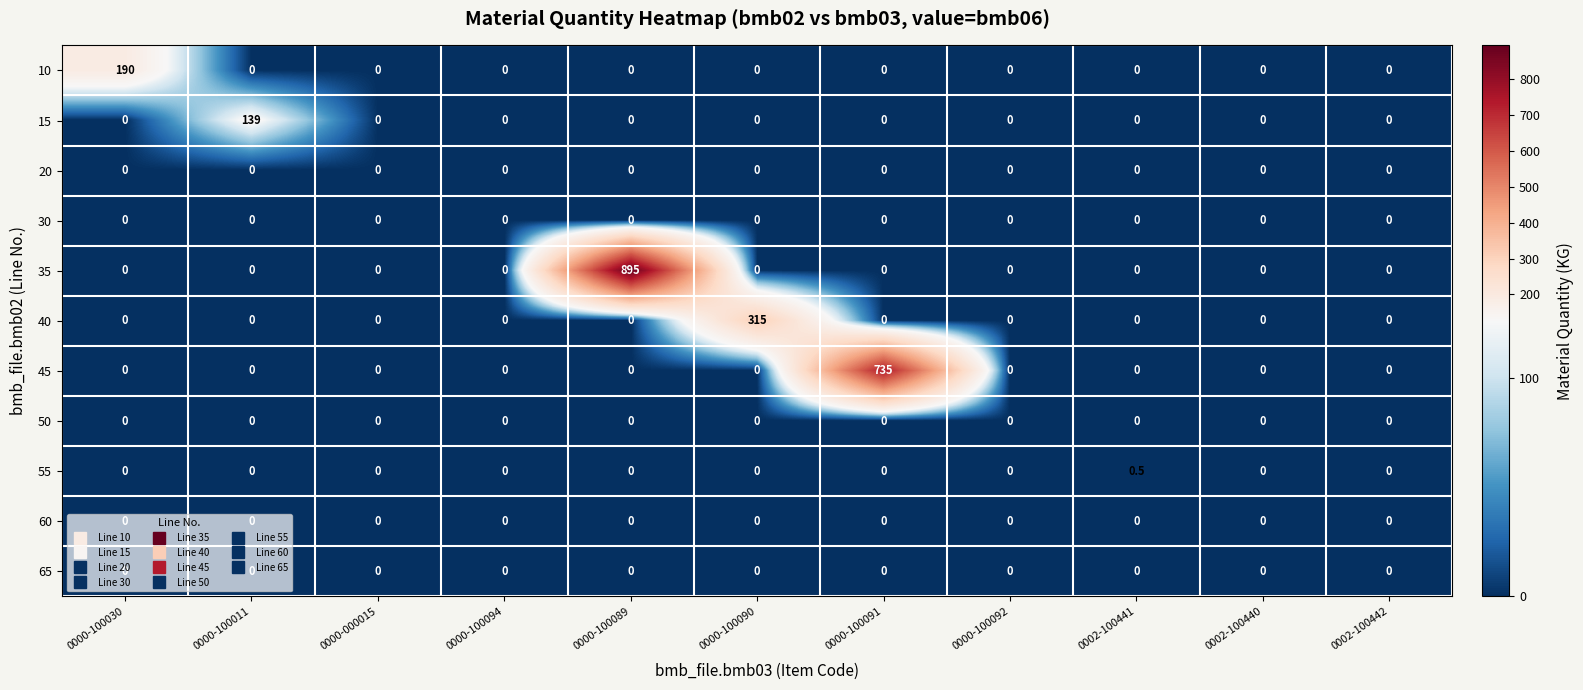

The value of 50 at 0000-100030 is 0.0. True or false?

True